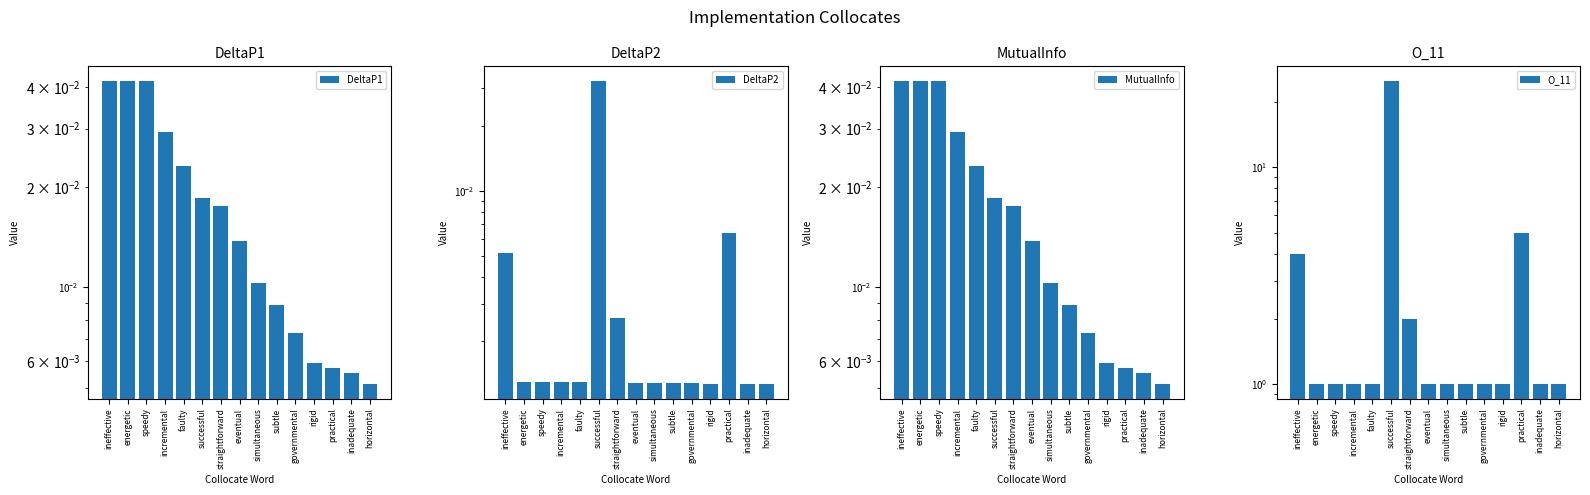

Is the value of DeltaP2 at simultaneous greater than the value of MutualInfo at horizontal?

No